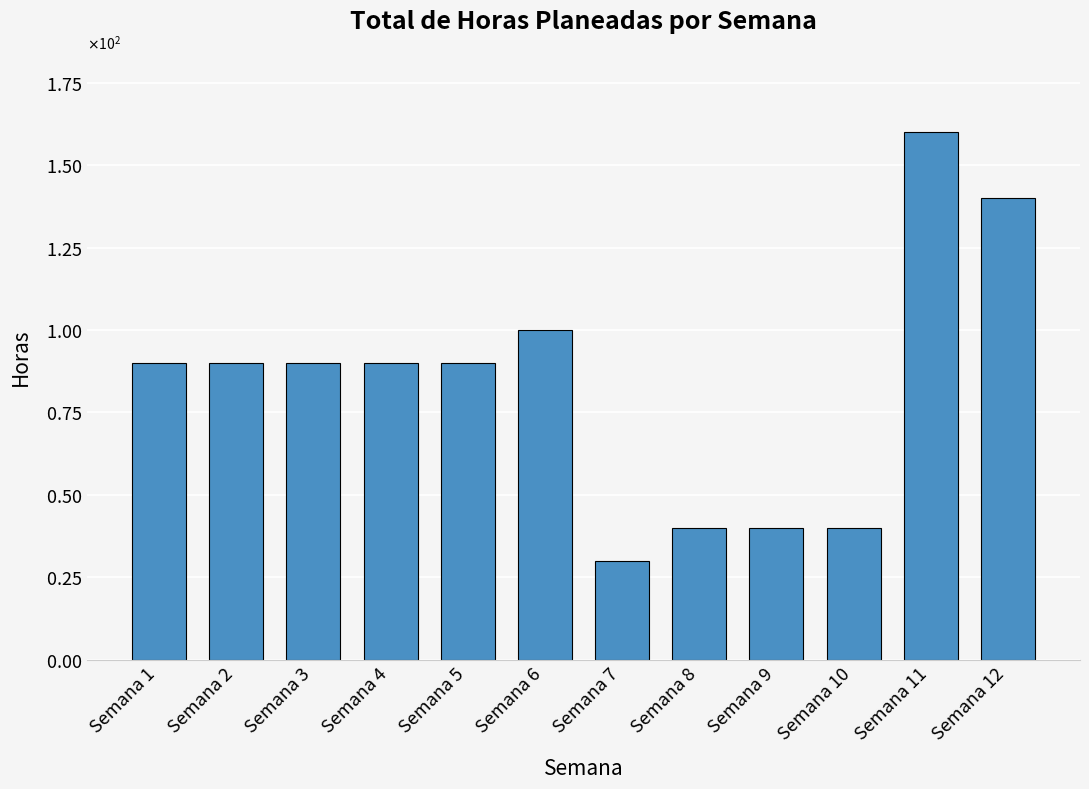

The value at Semana 3 is 119. True or false?

False